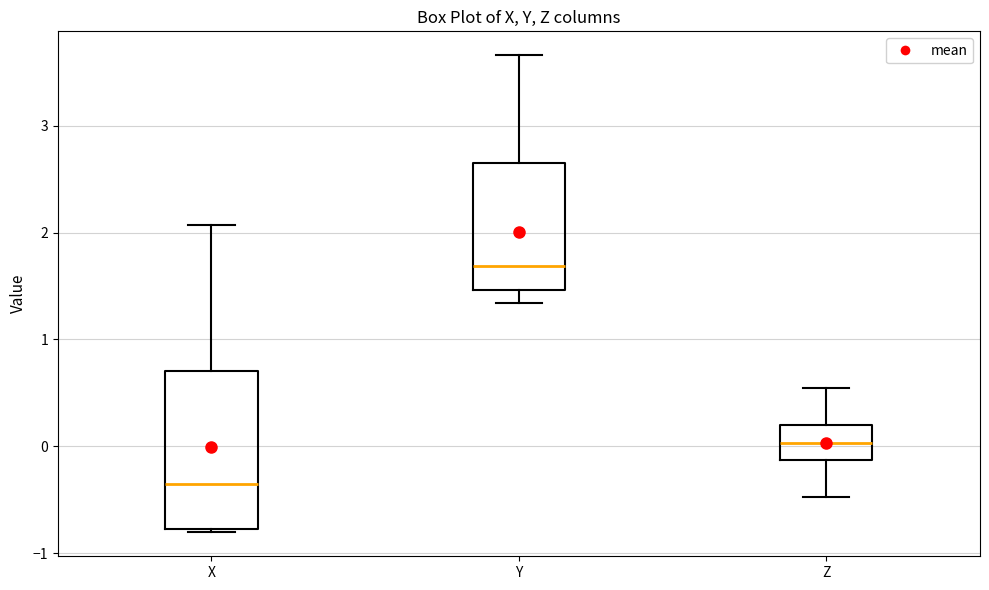

Reading left to right, read every box against the y-axis: the position of its median line, the range the box covers, and the ends of its whiskers. The values are not printed on the chart, so give them approximately, as read against the axis.

X: median -0.4, box -0.8 to 0.7, whiskers -0.8 to 2.1
Y: median 1.7, box 1.5 to 2.7, whiskers 1.3 to 3.7
Z: median 0.0, box -0.1 to 0.2, whiskers -0.5 to 0.5